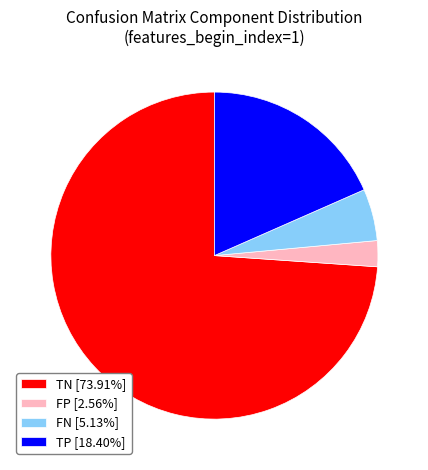

Is the sum of FN [5.13%] and TP [18.40%] greater than half?

No